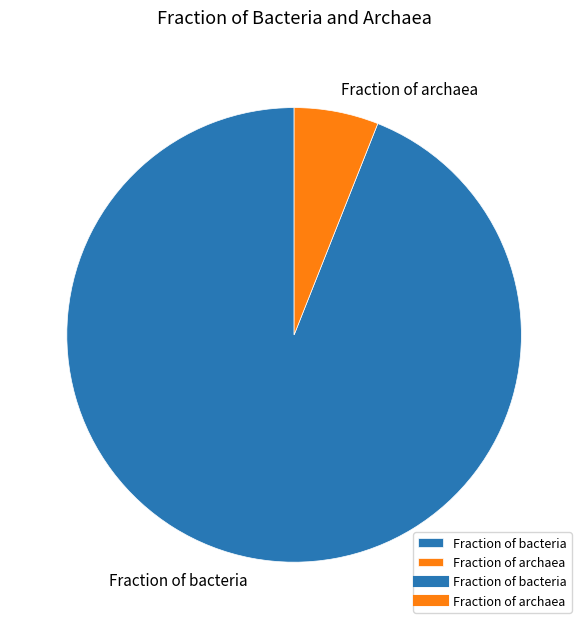

Between Fraction of bacteria and Fraction of archaea, which is larger?

Fraction of bacteria